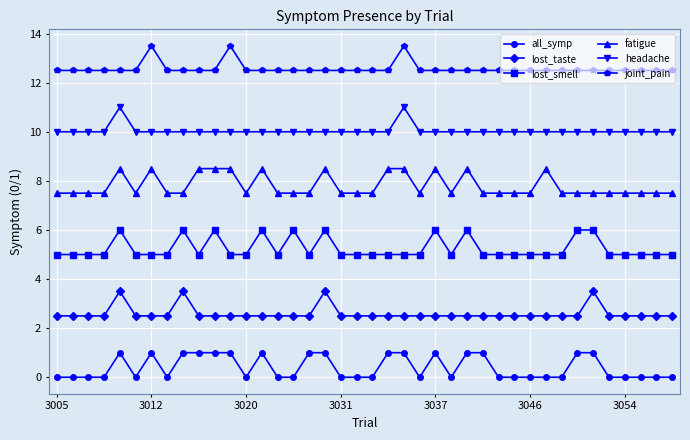

True or false: joint_pain and fatigue cross at least once.

False